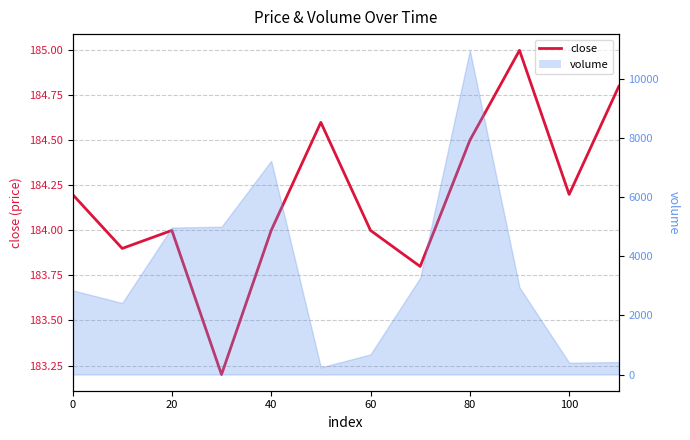

The value at 80 is 53.5. True or false?

False